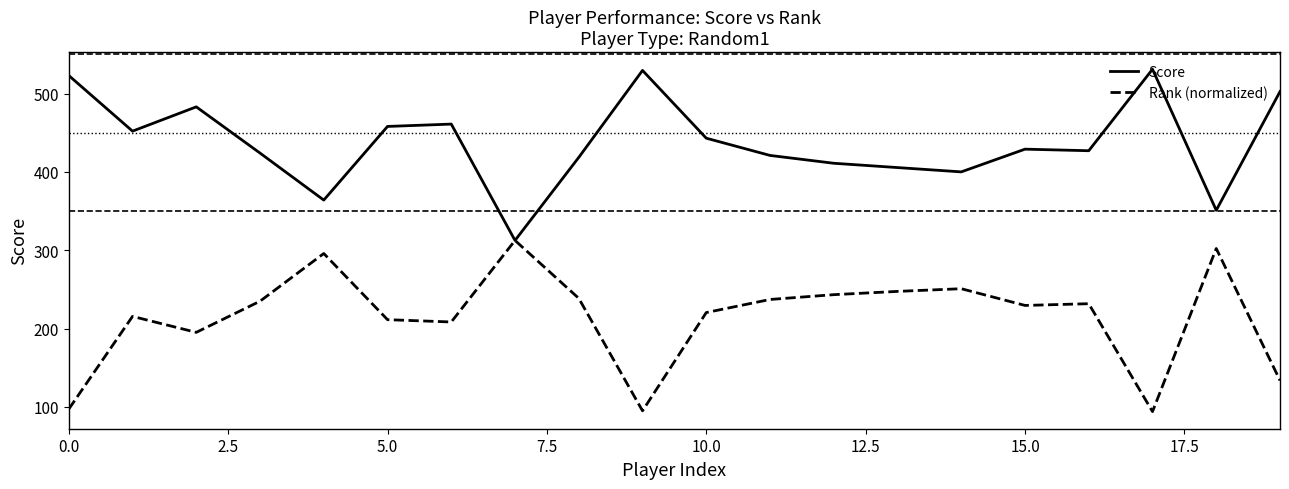

Rank the series by their maximum value, from lowest to highest.

Rank (normalized), Score